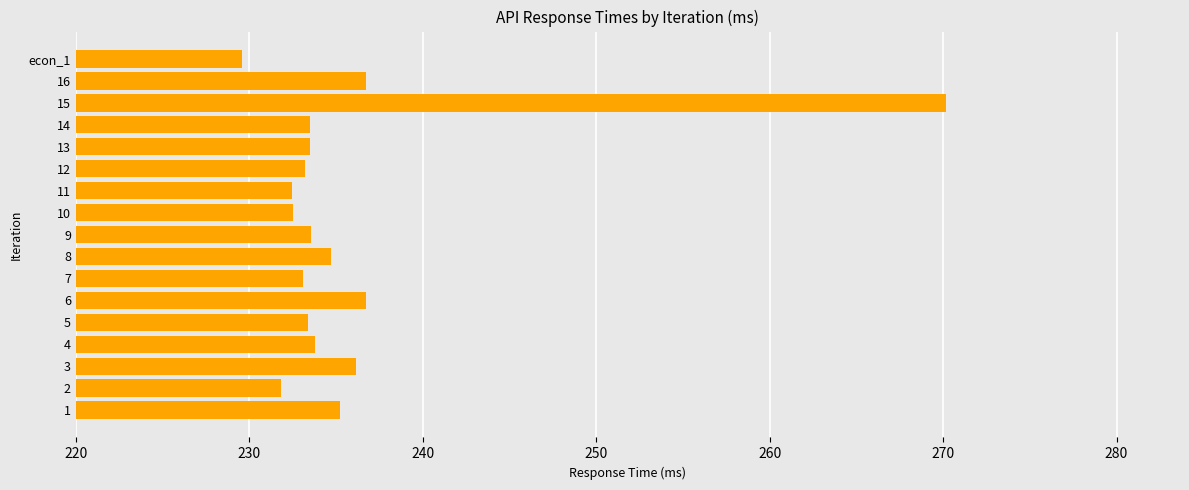

What is the sum of all values?

4010.3